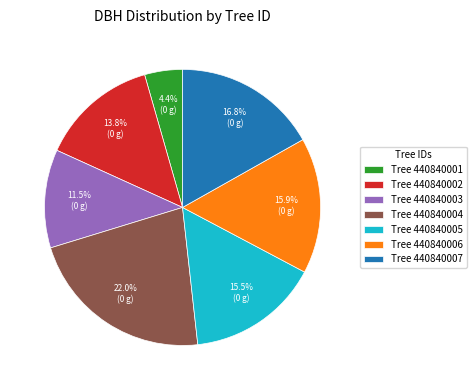

Which has a higher value, Tree 440840004 or Tree 440840007?

Tree 440840004